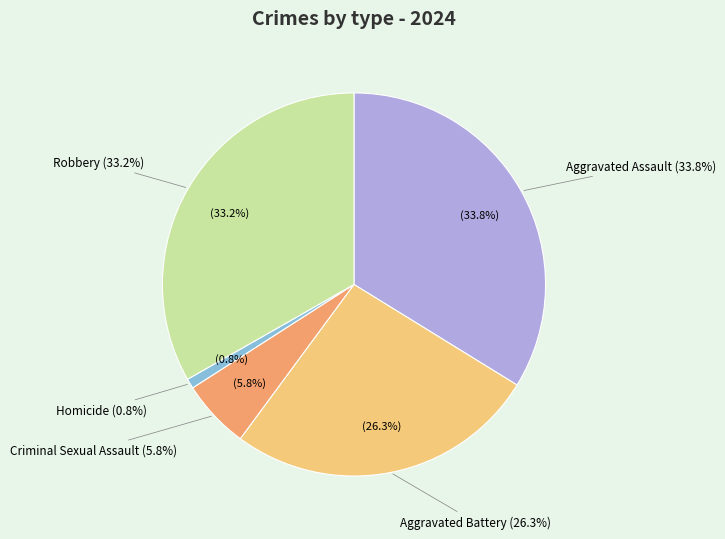

What is the largest slice in the pie chart?

Aggravated Assault